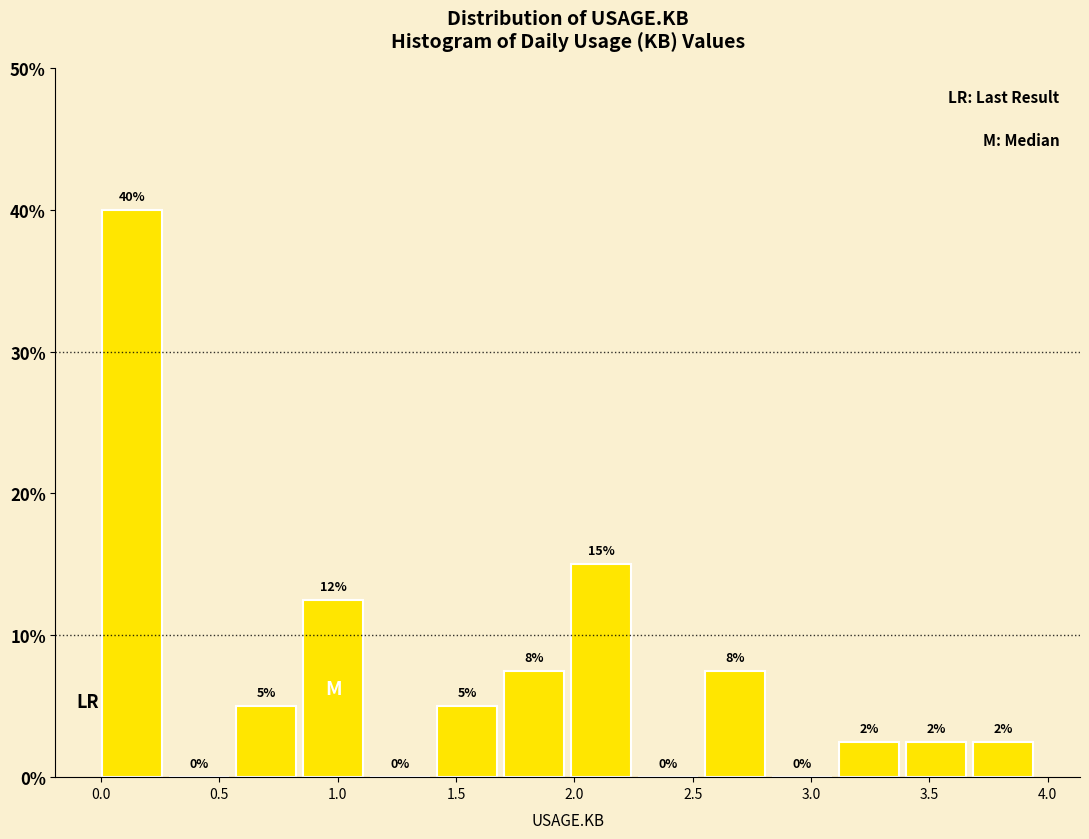

Which range on the x-axis has the tallest bar?

0.00 to 0.25